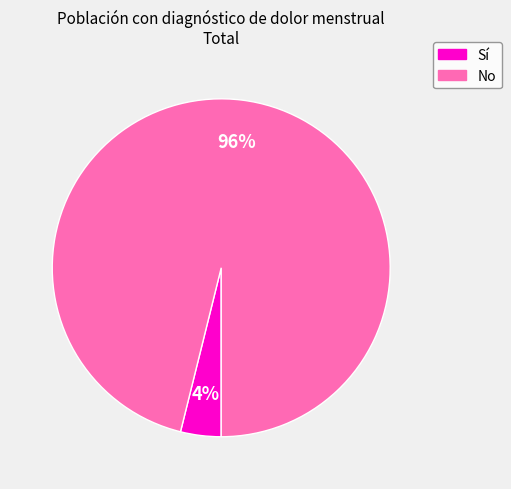

Which slice is the smallest?

Sí